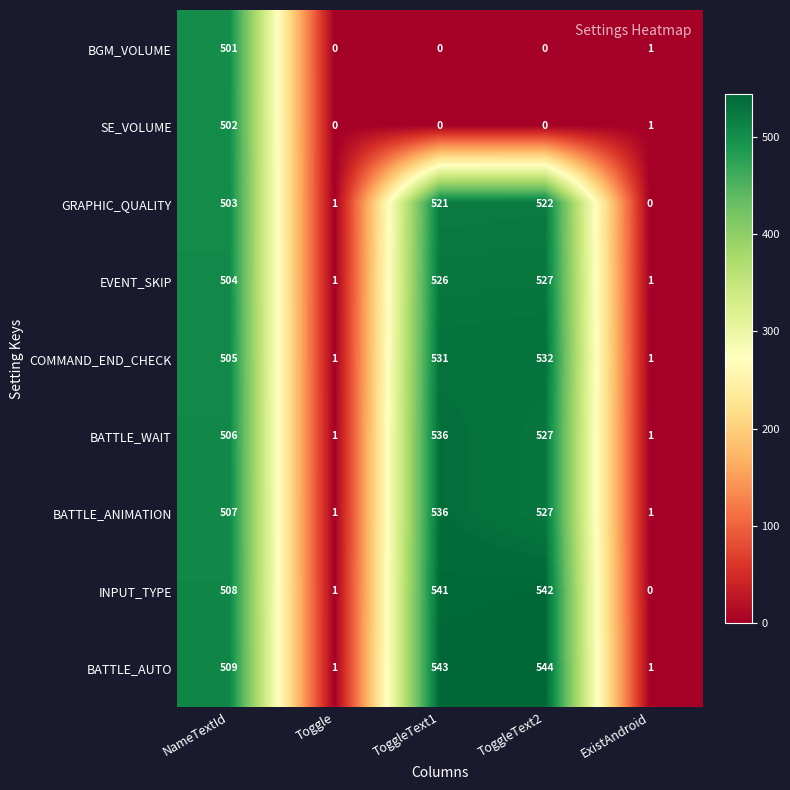

The BATTLE_AUTO series shows 543 at ToggleText1. True or false?

True